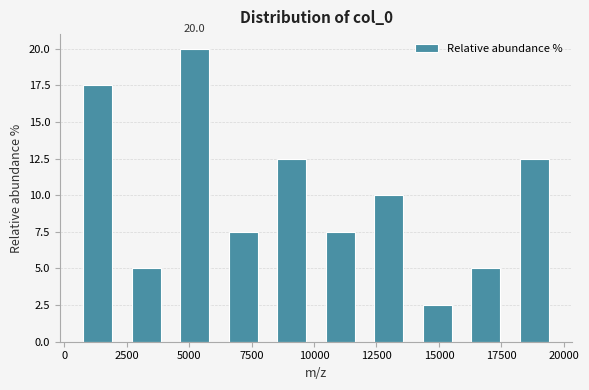

Read against the x-axis, roughly where is the centre of the tallest bar?

5000